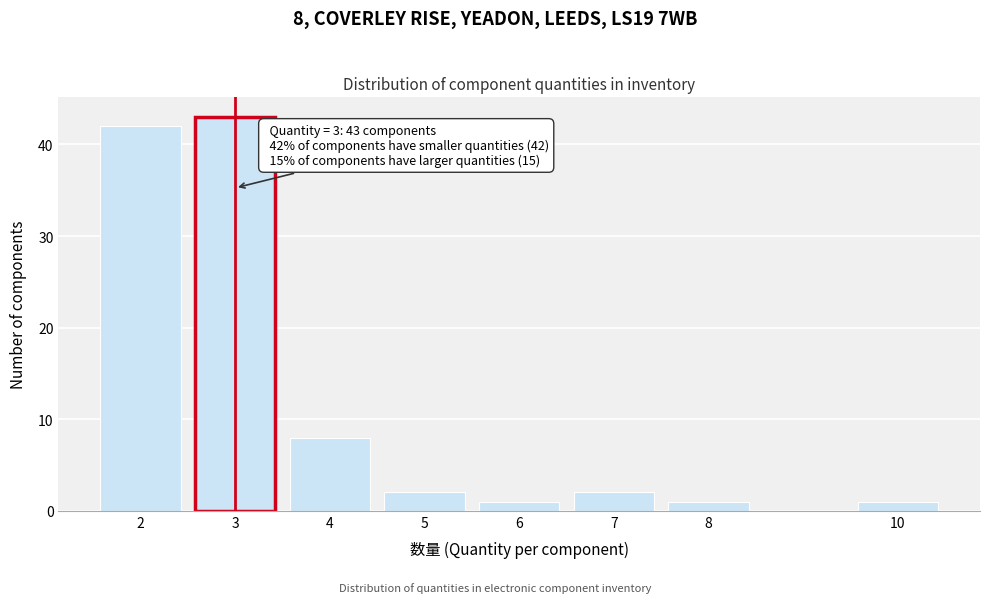

Reading left to right, what are all the values shown in this chart?

2=42	3=43	4=8	5=2	6=1	7=2	8=1	10=1